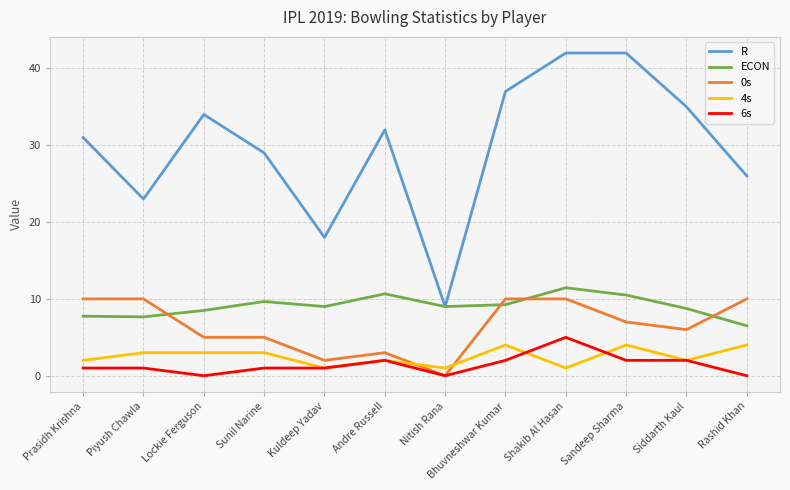

The value of 6s at Sandeep Sharma is 3.4. True or false?

False